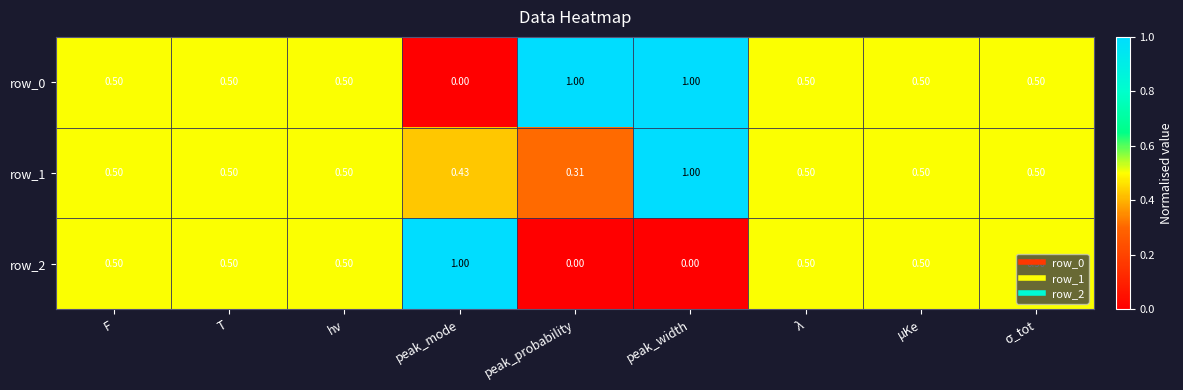

Count the row_2 values in the range 0 to 1.

9